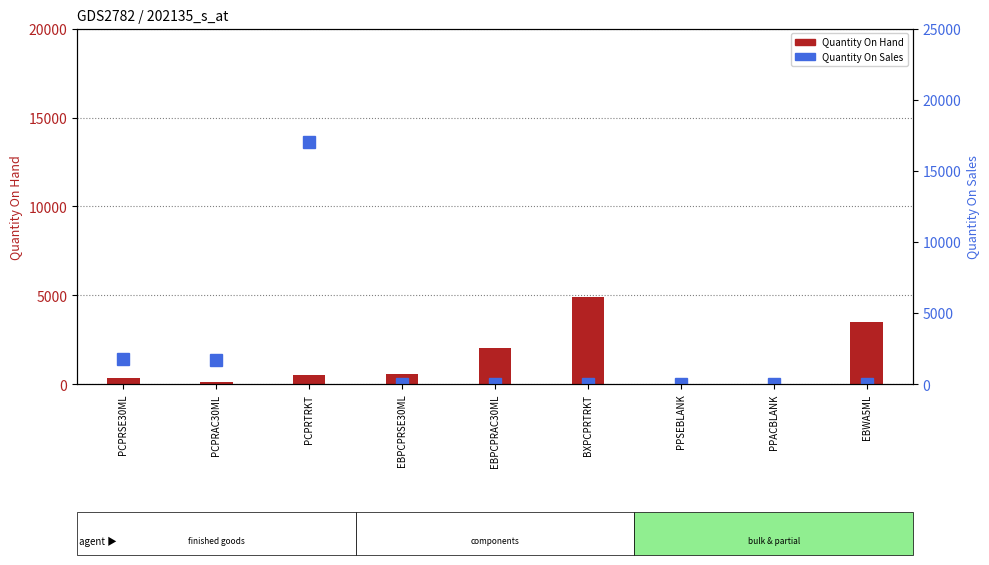

What is the total value across all series at EBPCPRSE30ML?

557